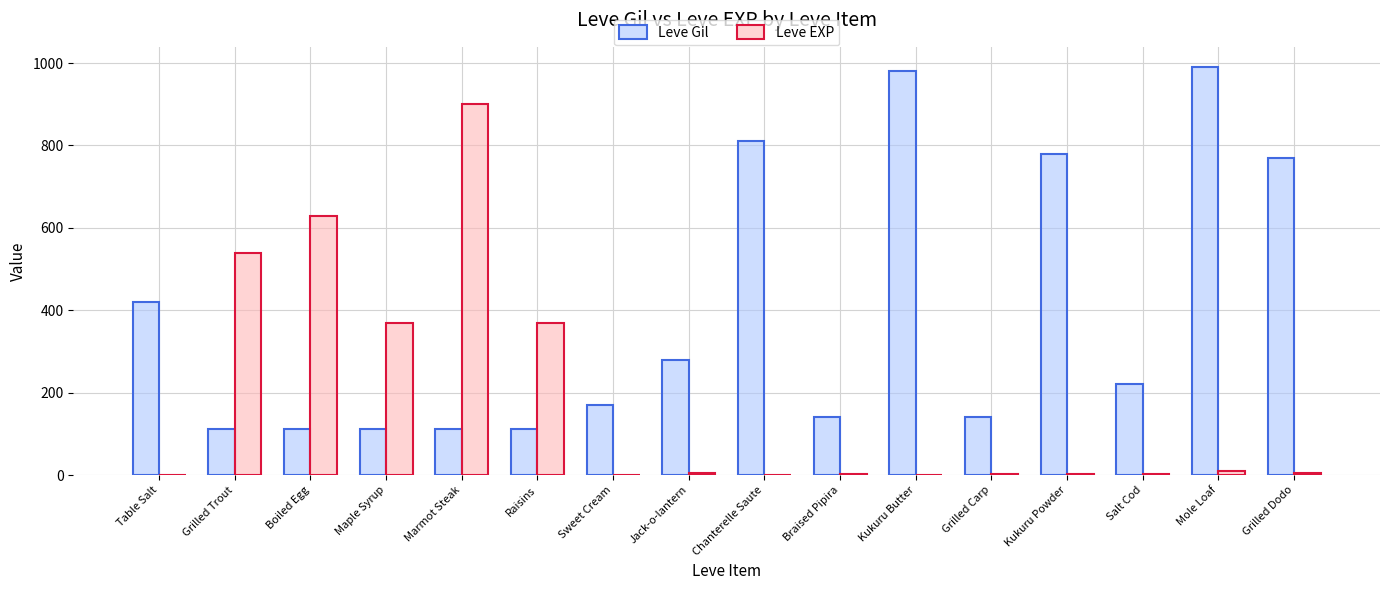

What is the total value across all series at Salt Cod?

223